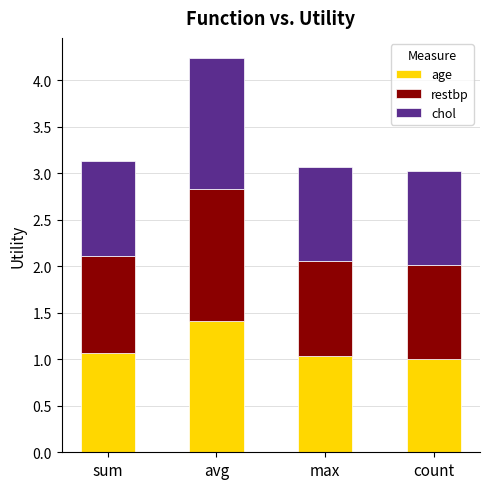

What value does the age series have at avg?

1.4